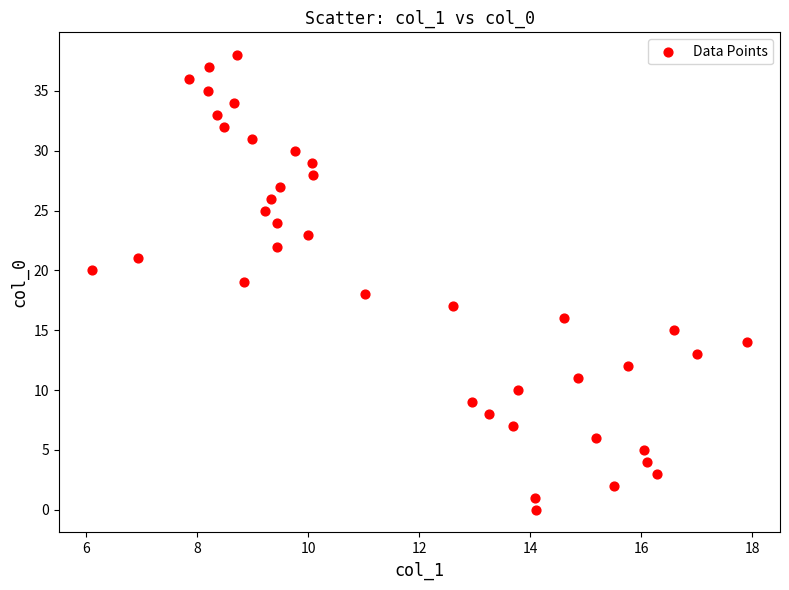

What is the range of Y values (max minus min)?

38